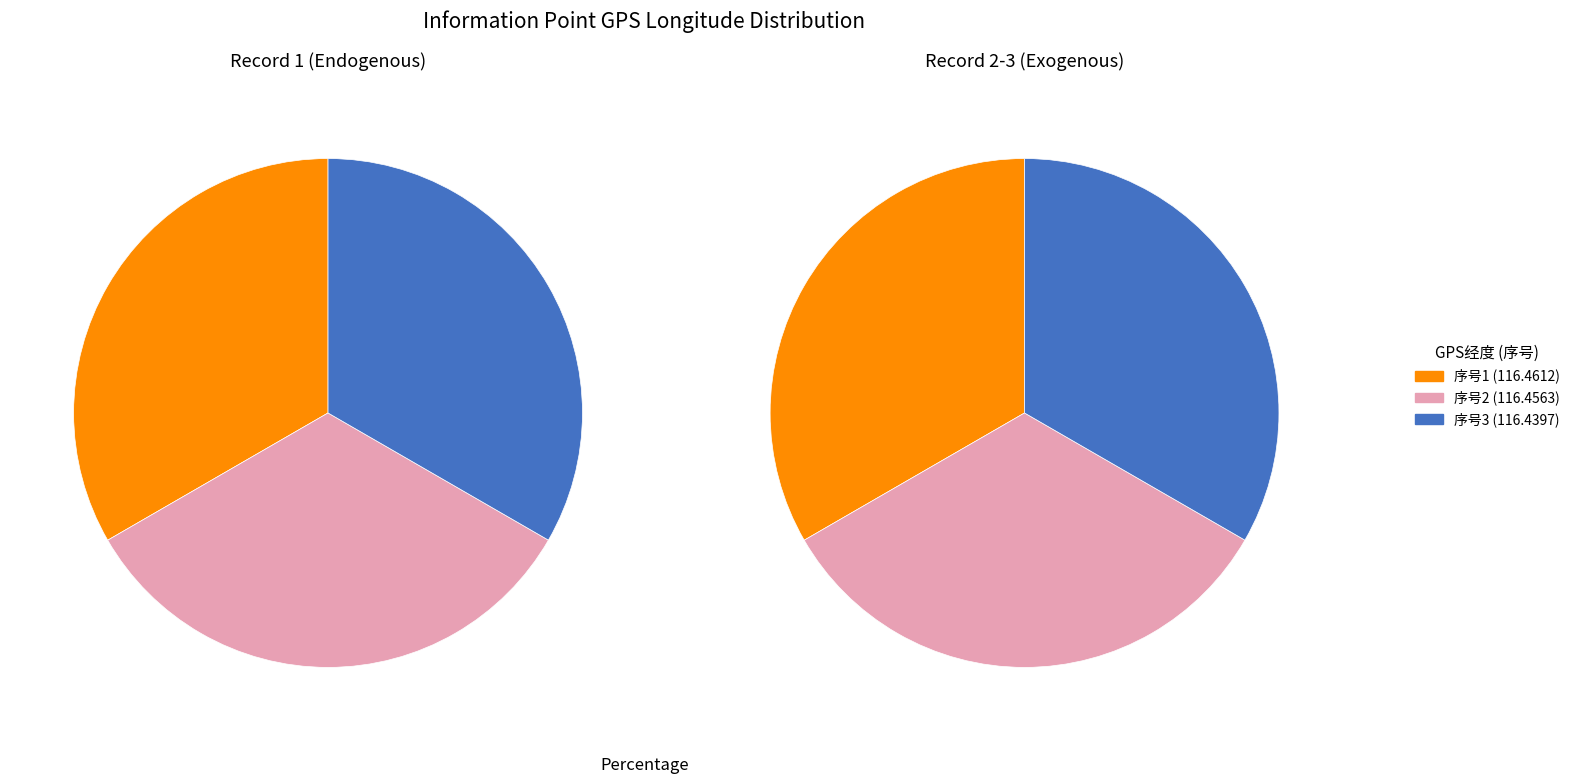

Does any single category account for the majority?

No